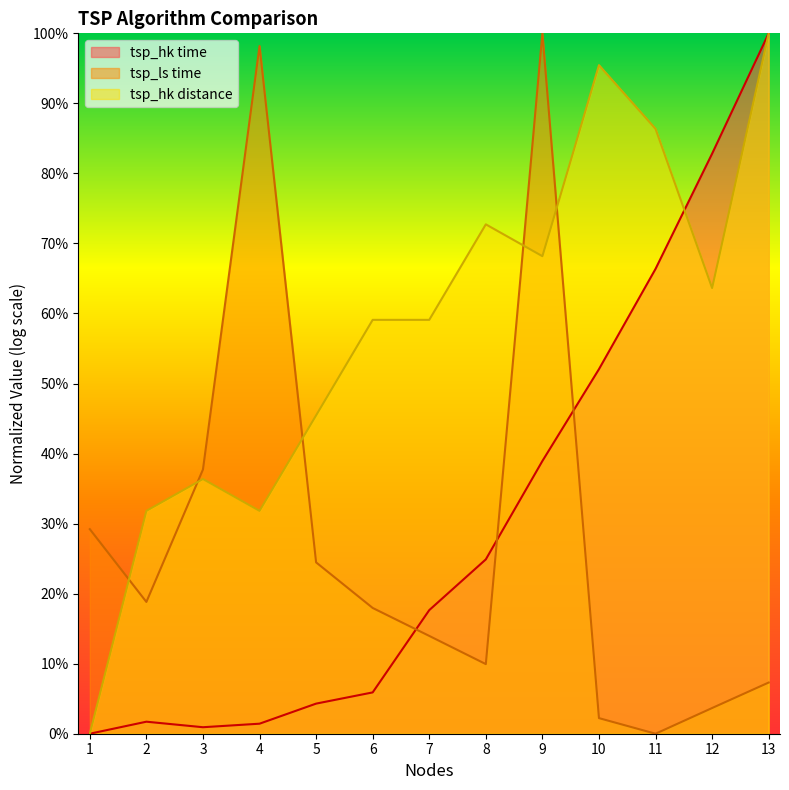

At 8, list the series in order from largest to smallest.

tsp_hk distance, tsp_hk time, tsp_ls time